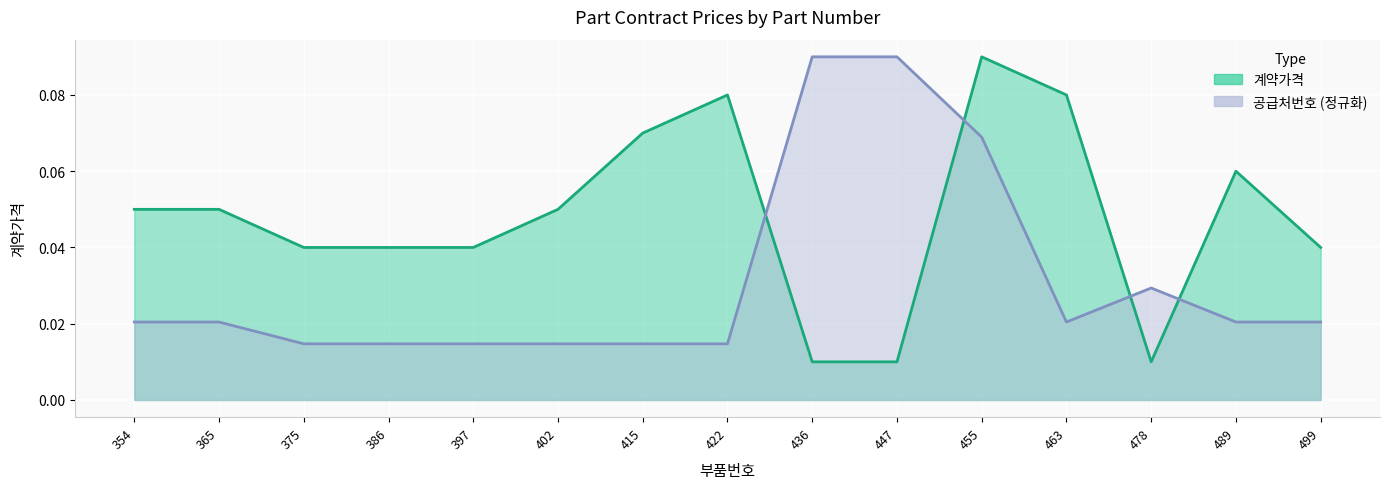

At which label is 공급처번호_scaled closest to 0?

375